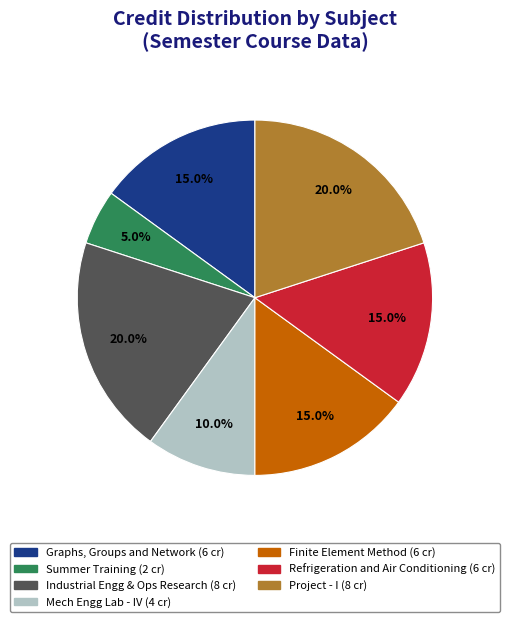

Is there any slice that represents more than half of the pie?

No